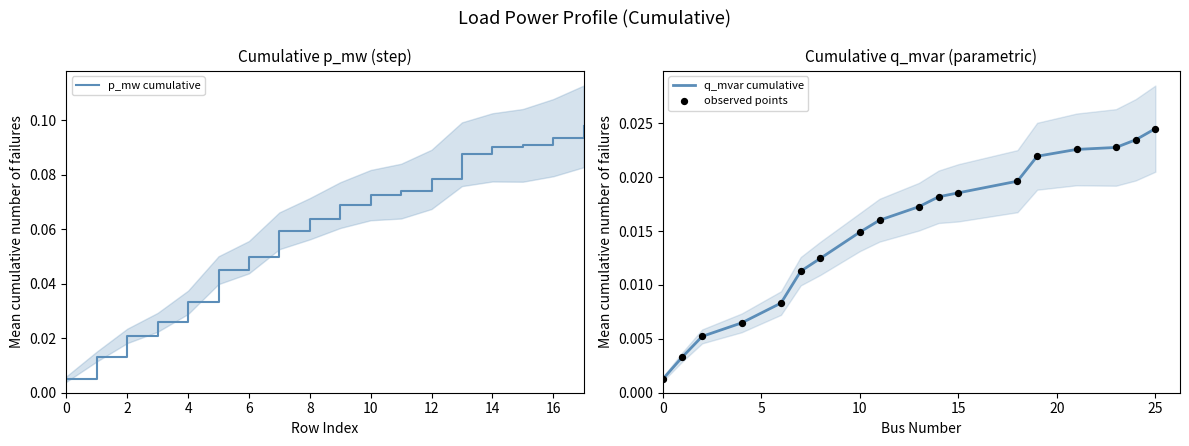

At how many categories does at least one series exceed 0?

18